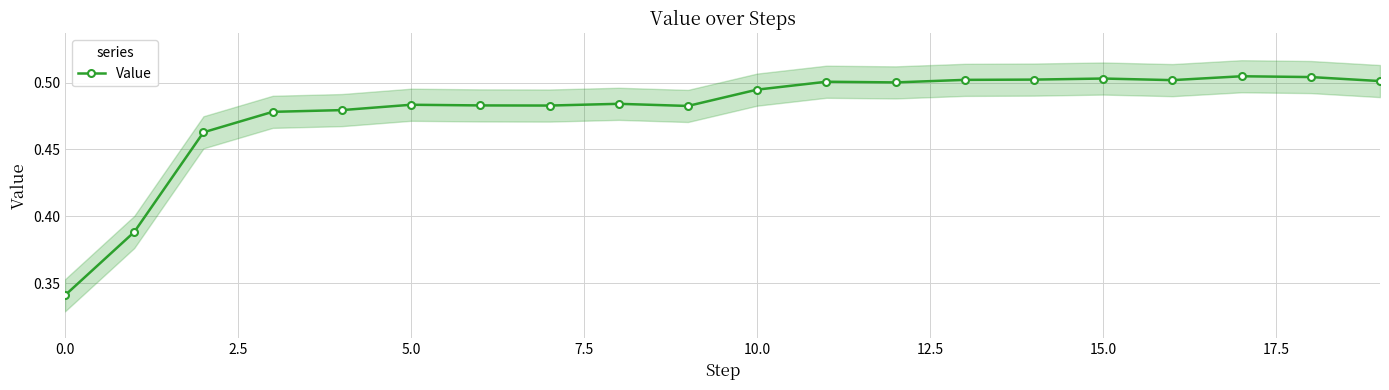

How many Value values are between 0 and 1?

20